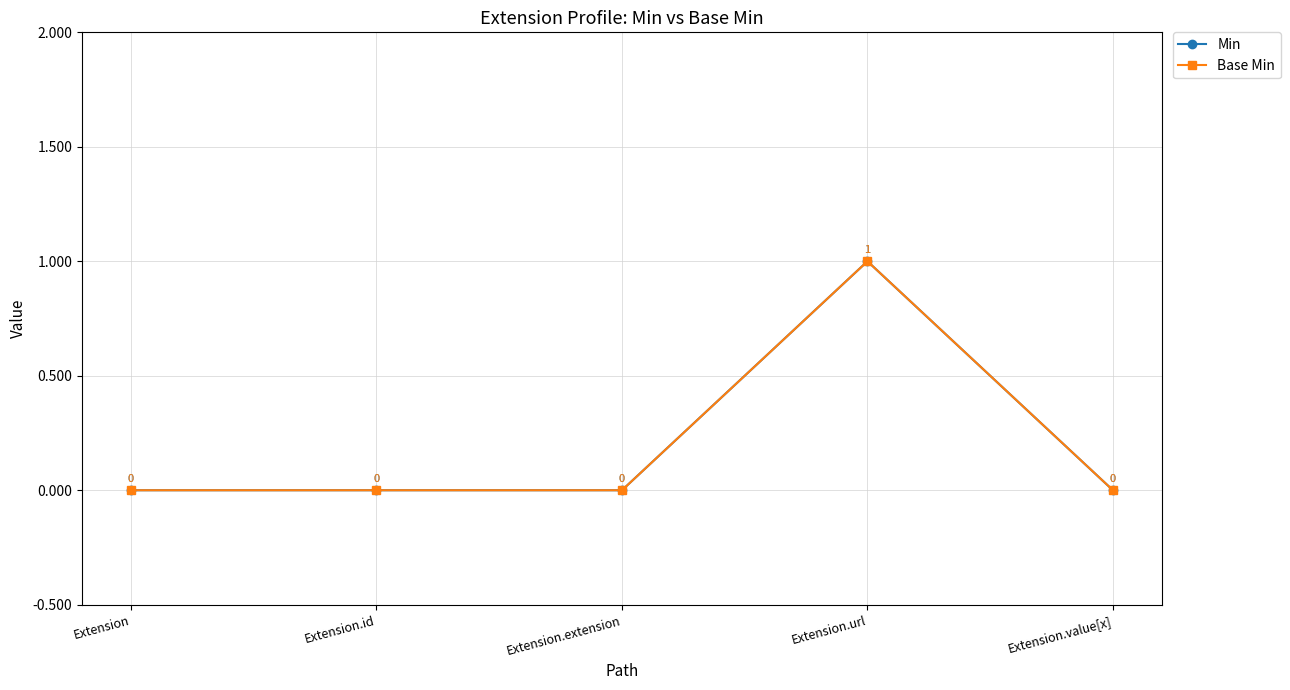

List the series in order of their peak value, highest first.

Min, Base Min